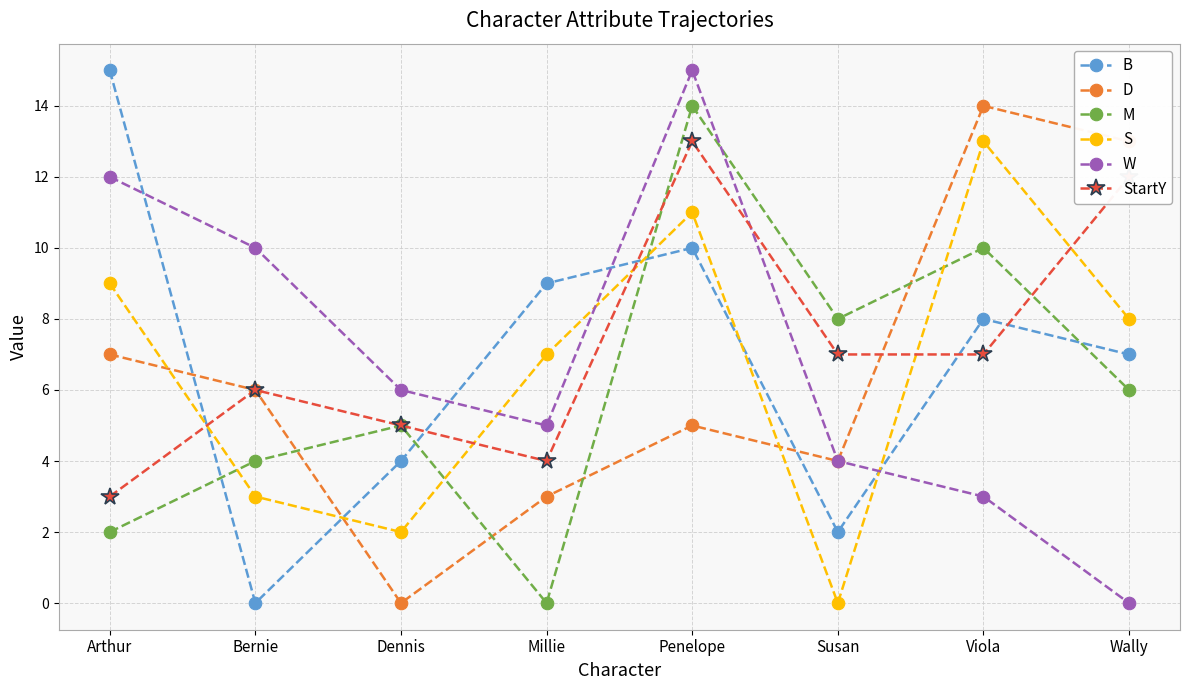

Which series has the largest total across all categories?

StartY